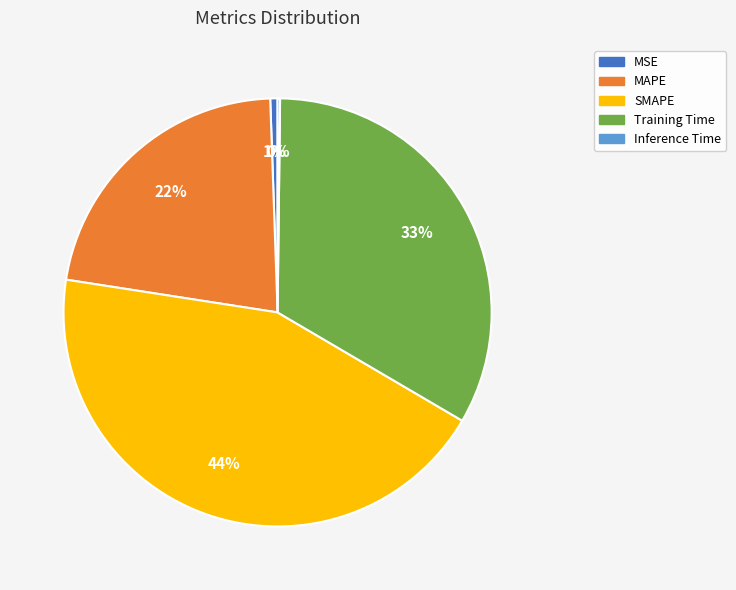

Between Training Time and SMAPE, which is larger?

SMAPE